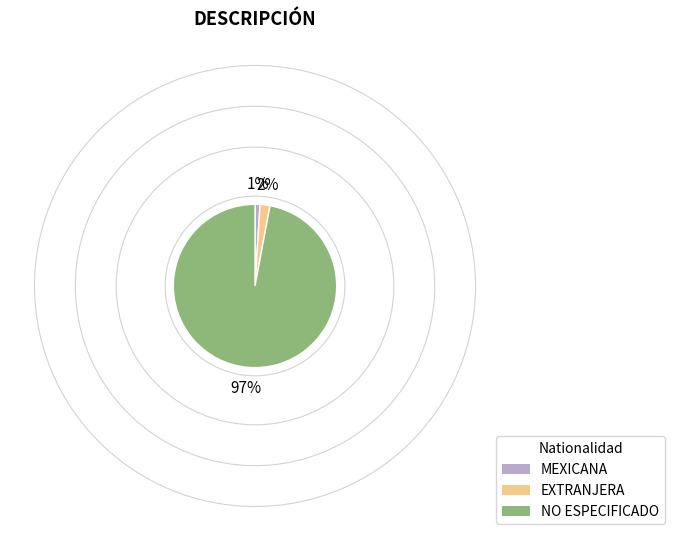

True or false: MEXICANA accounts for 11% of the total.

False